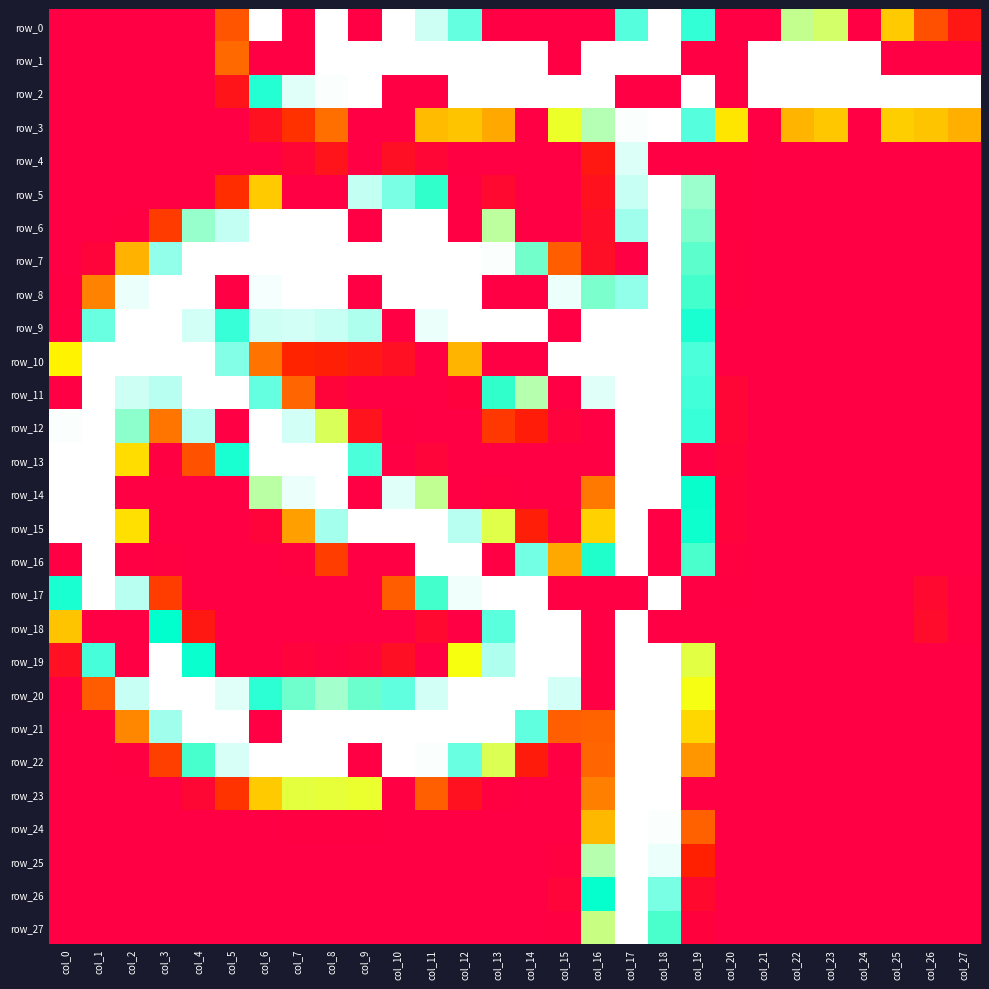

At which category does the chart reach its minimum across all series?

col_0